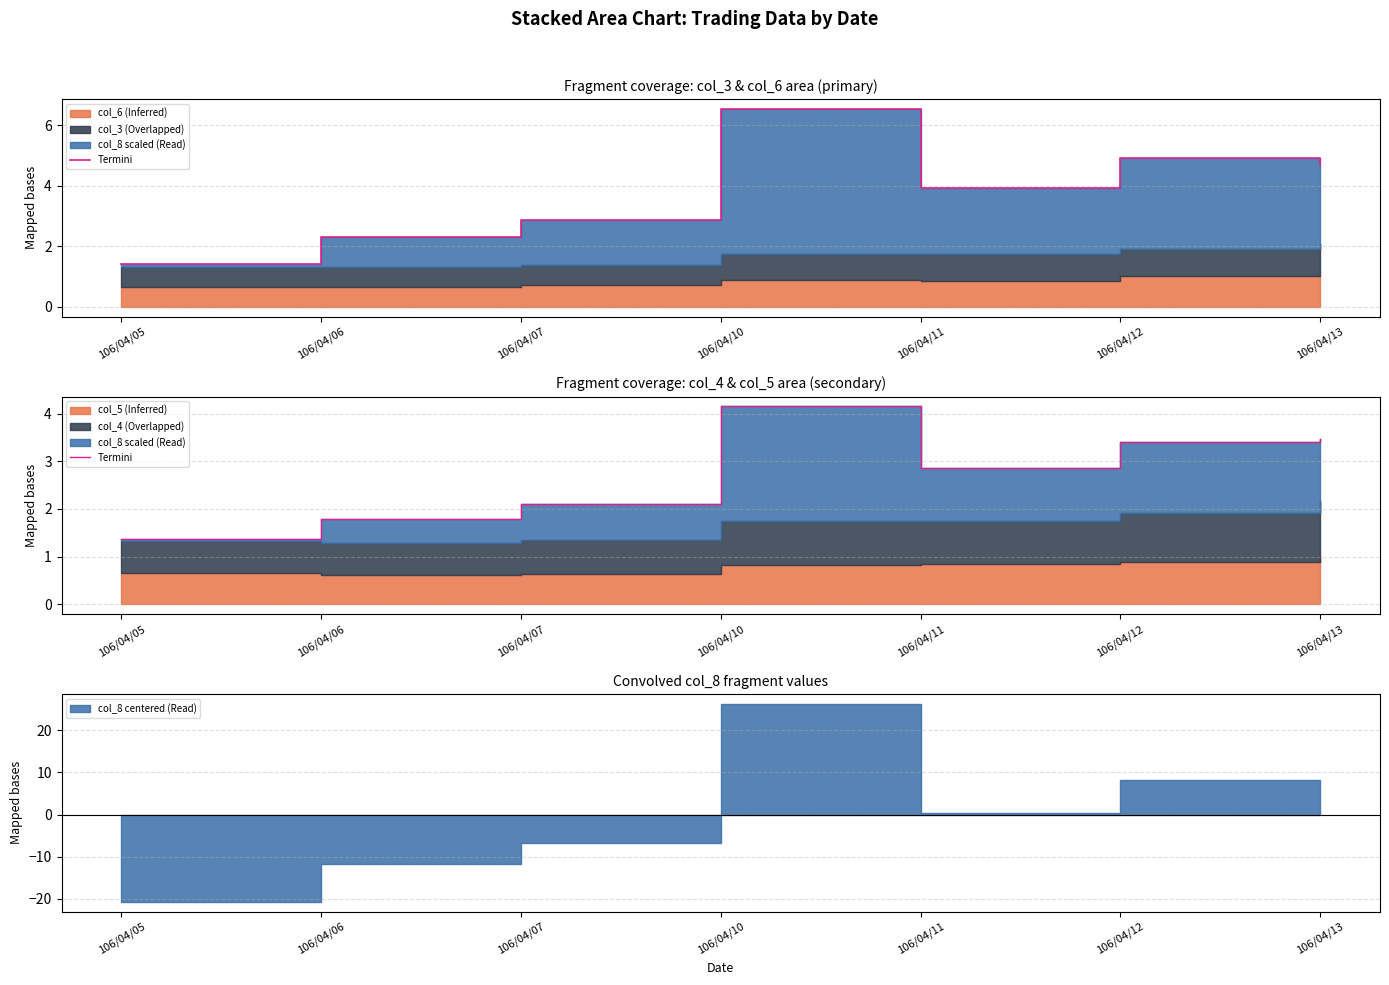

The chart shows a value of 3.5 at 106/04/13. True or false?

True